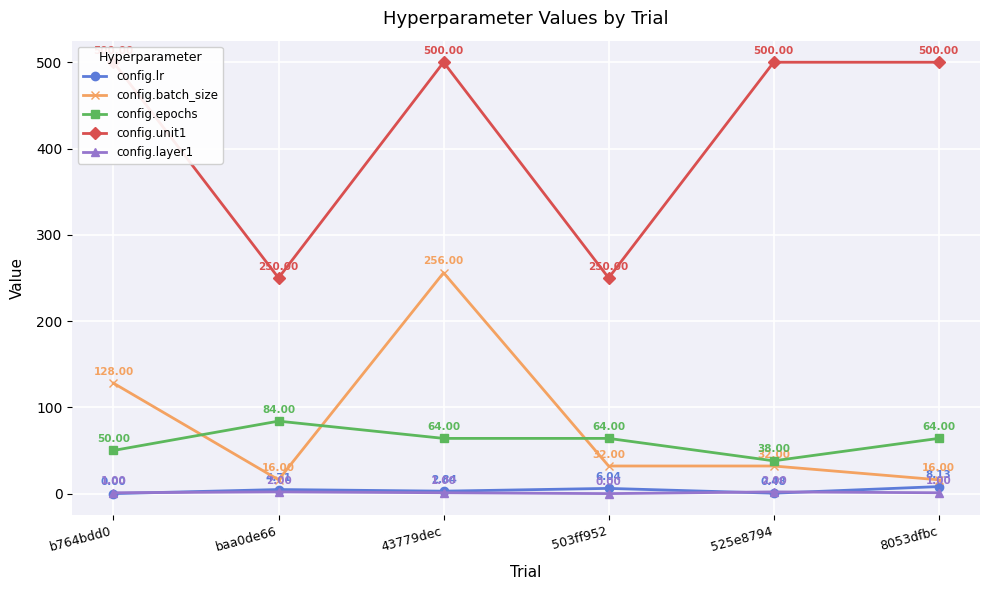

Reading left to right, extract all data points from this chart.

config.lr: 0.0	4.7	2.8	6.0	0.5	8.1
config.batch_size: 128.0	16.0	256.0	32.0	32.0	16.0
config.epochs: 50.0	84.0	64.0	64.0	38.0	64.0
config.unit1: 500.0	250.0	500.0	250.0	500.0	500.0
config.layer1: 1.0	2.0	1.0	0.0	2.0	1.0